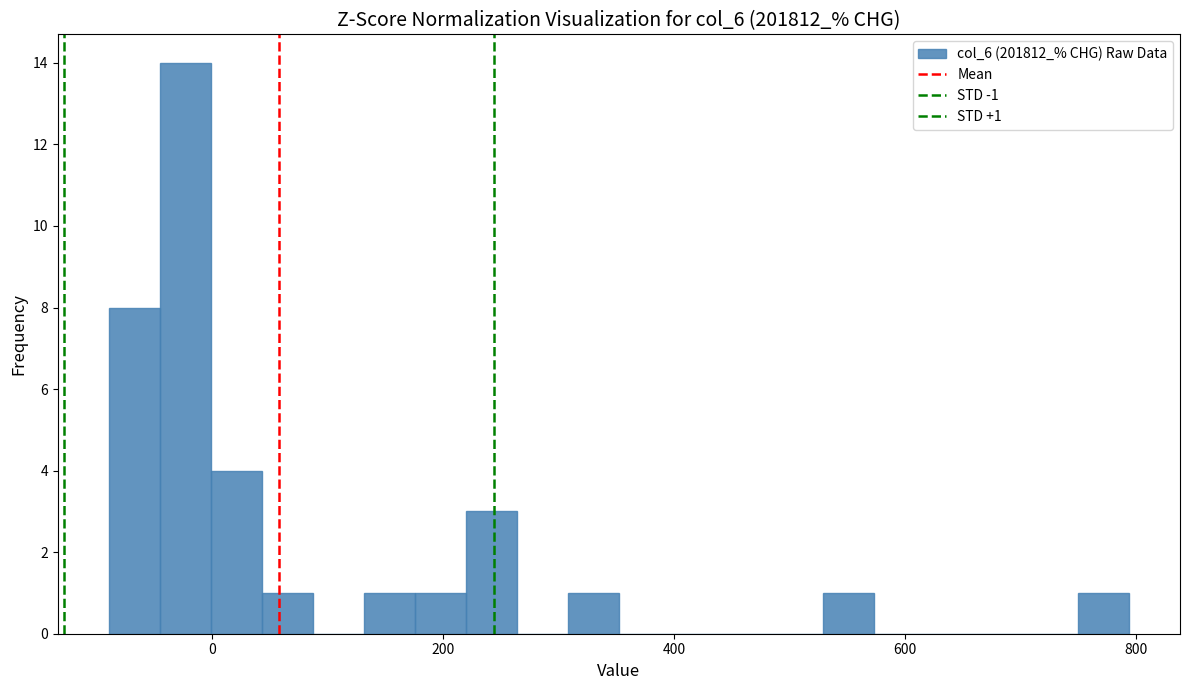

Around what value on the x-axis is the tallest bar? Give the approximate position of its centre, as read against the axis.

-20